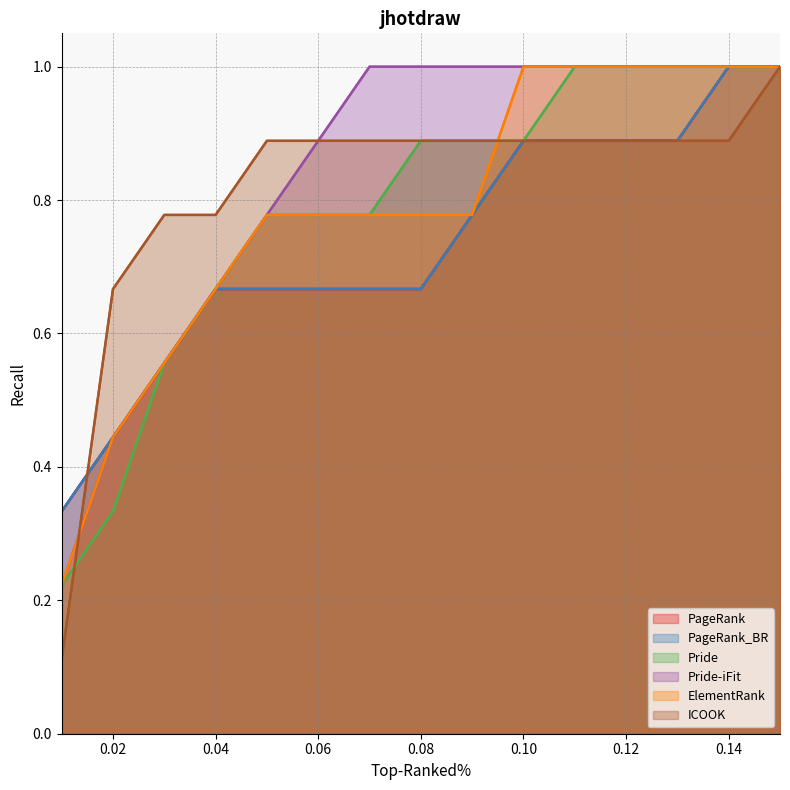

How many lines are shown in the chart?

6